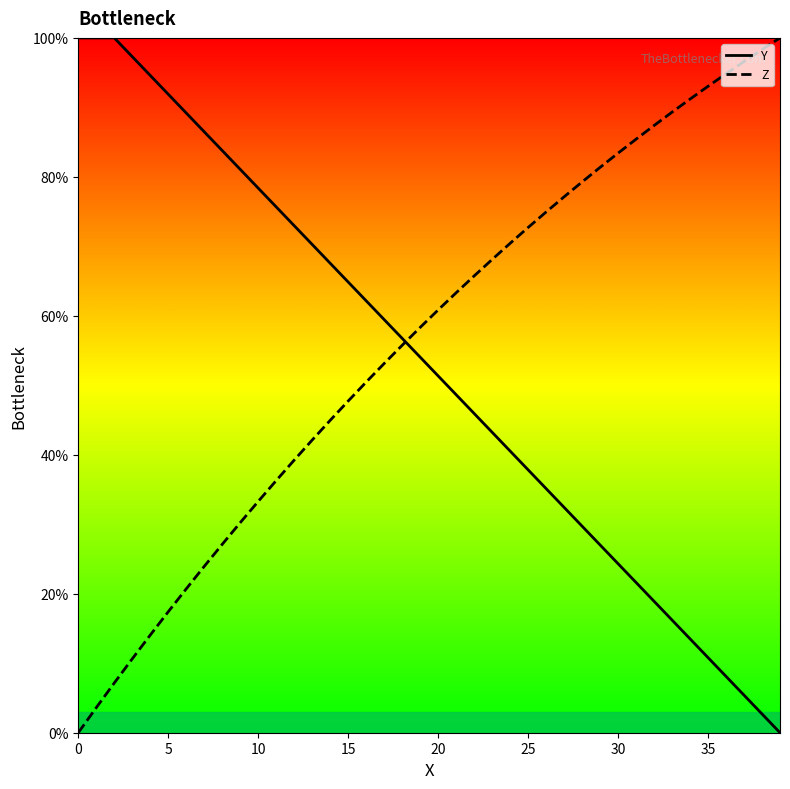

At which category is the sum across all series the highest?

16